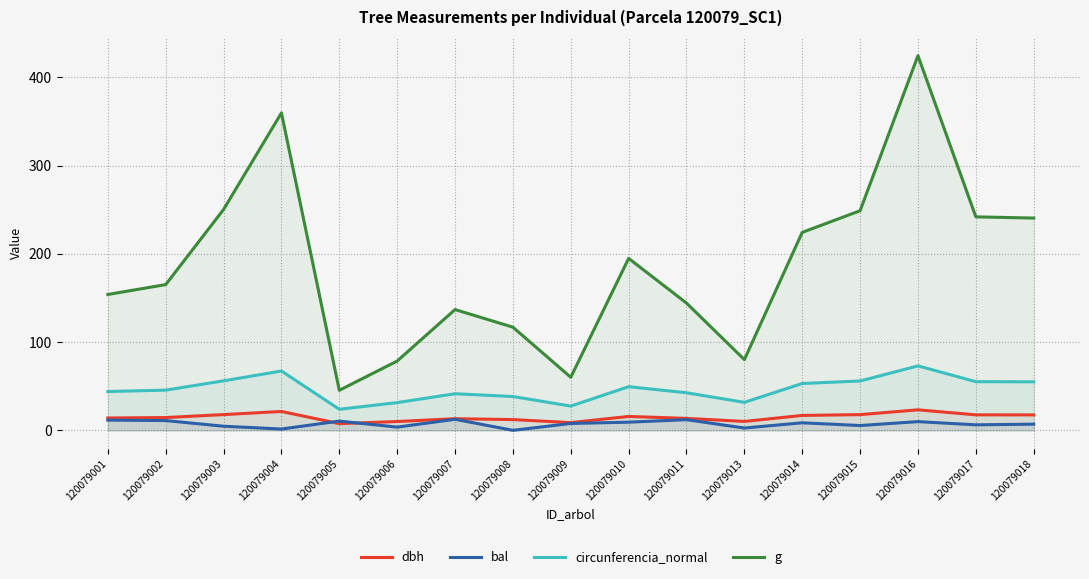

How many values in the circunferencia_normal series exceed 45?

9